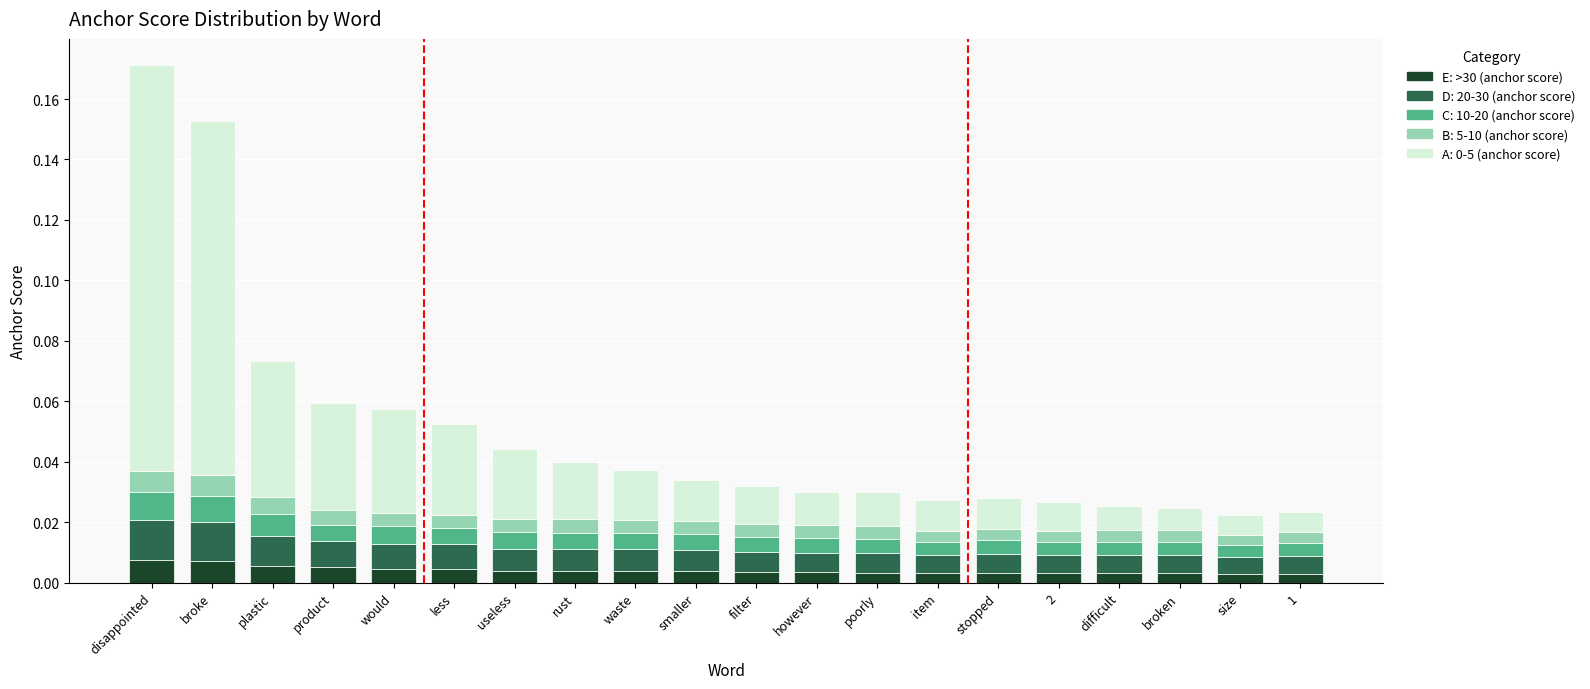

At which category is the sum across all series the highest?

disappointed